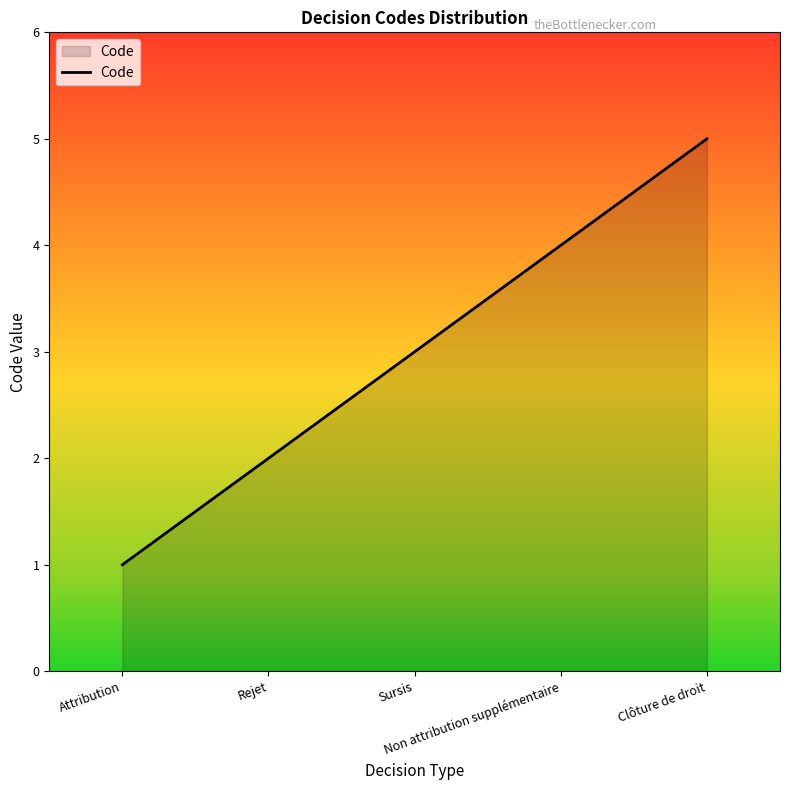

What position from the left is Sursis?

3